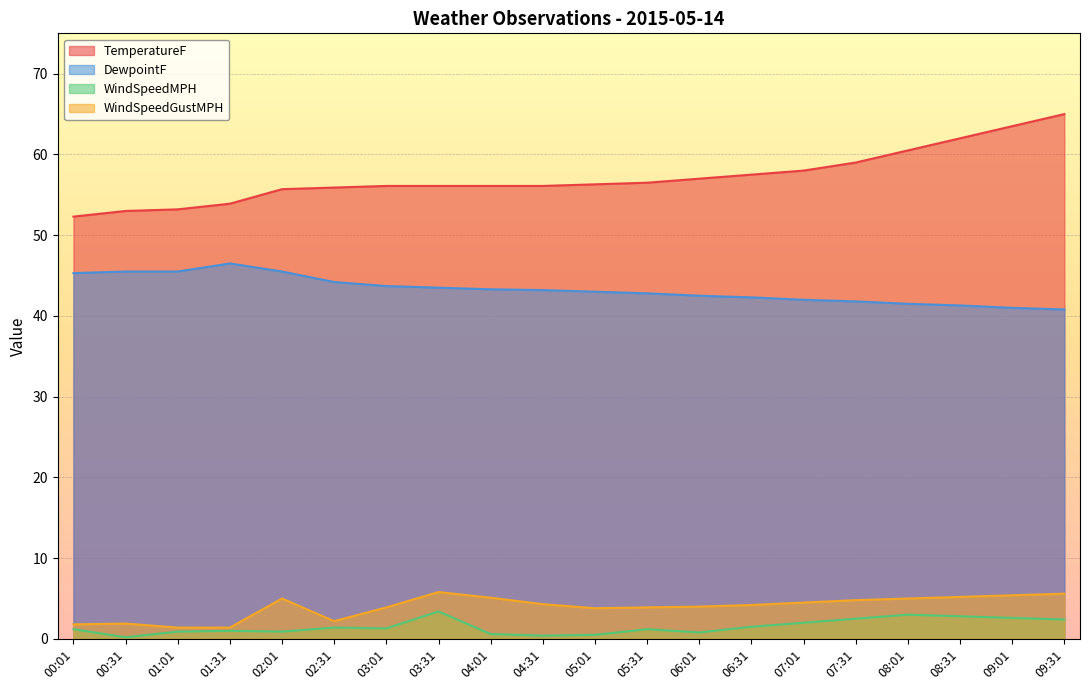

Read the WindSpeedGustMPH value at 06:01.

4.0